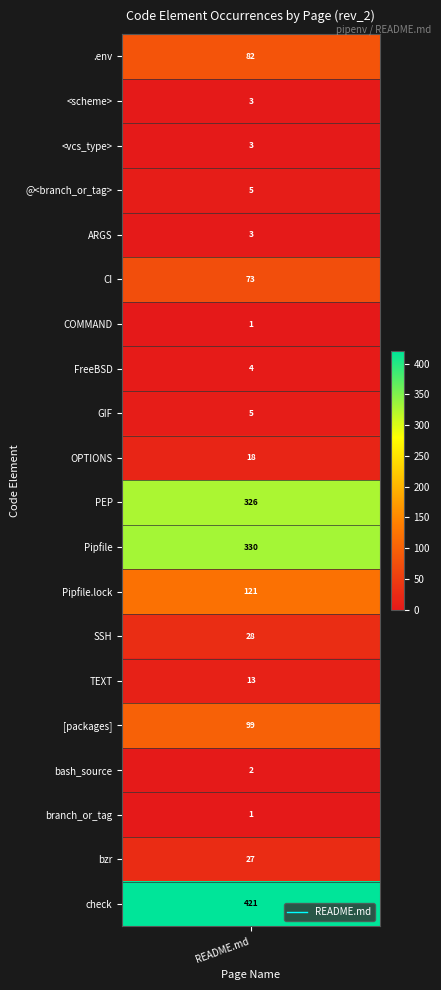

The value at bash_source is 4. True or false?

False